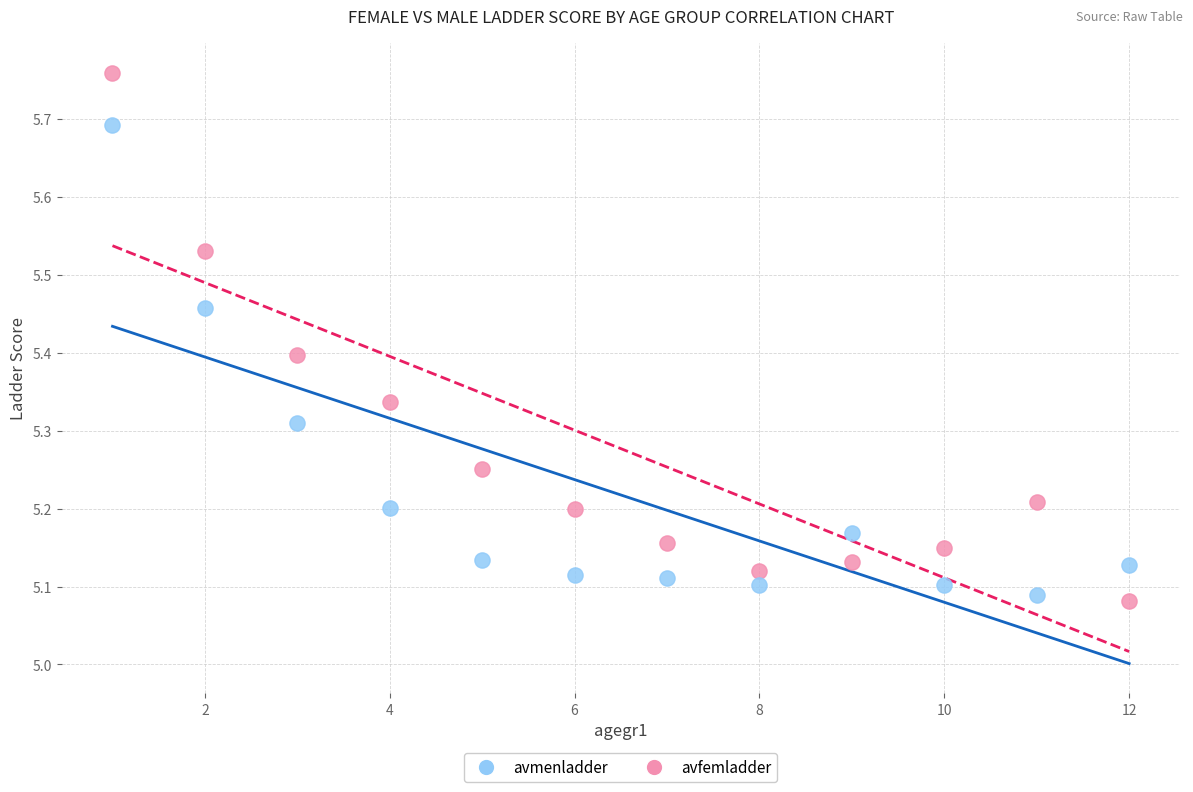

Which series has the largest Y range (max minus min)?

avfemladder